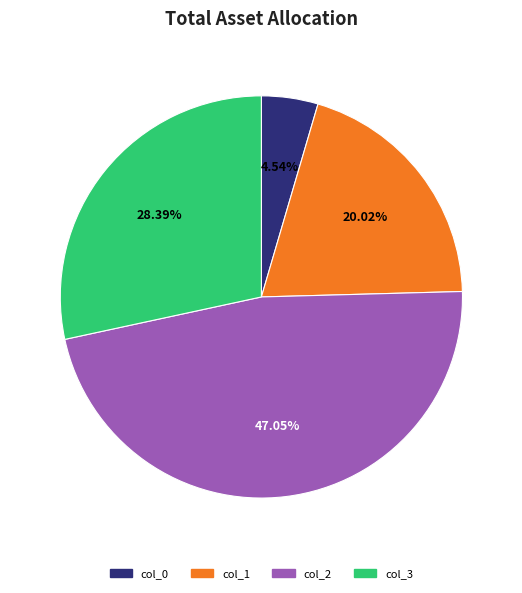

Is there a majority slice in this chart?

No